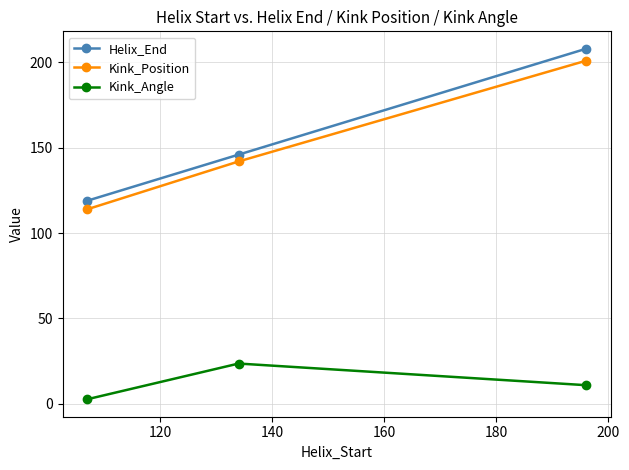

At how many categories does at least one series exceed 50?

3